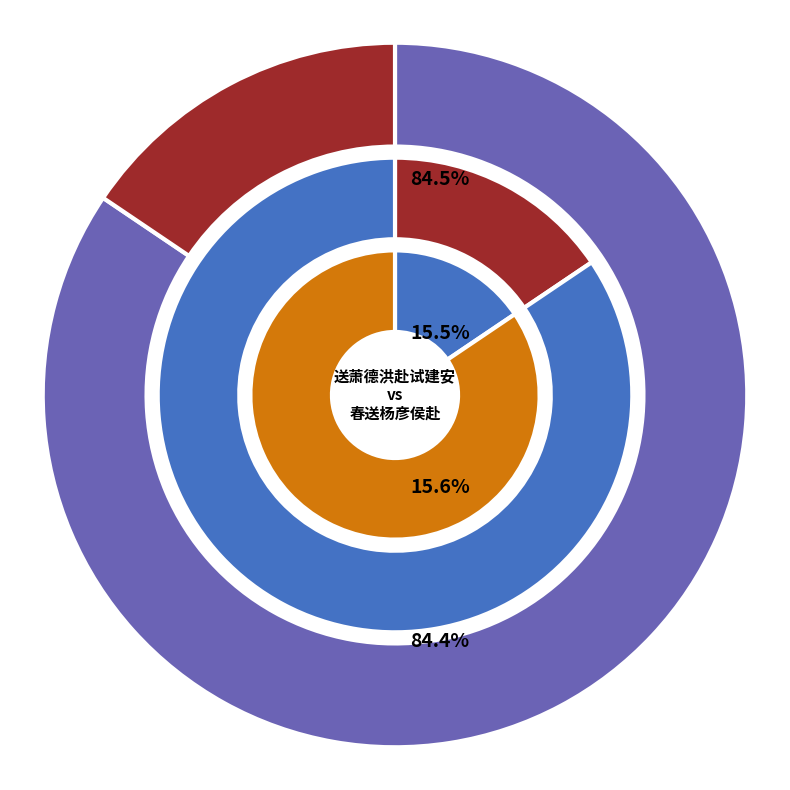

How many slices are in this pie chart?

2